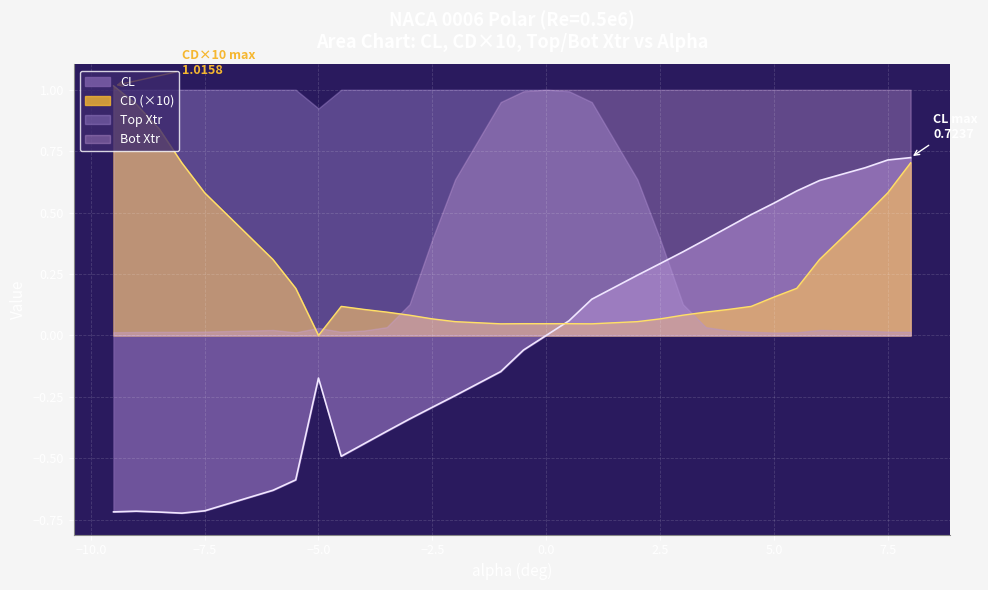

What is the difference between the second highest and second lowest values in the CD series?

0.9